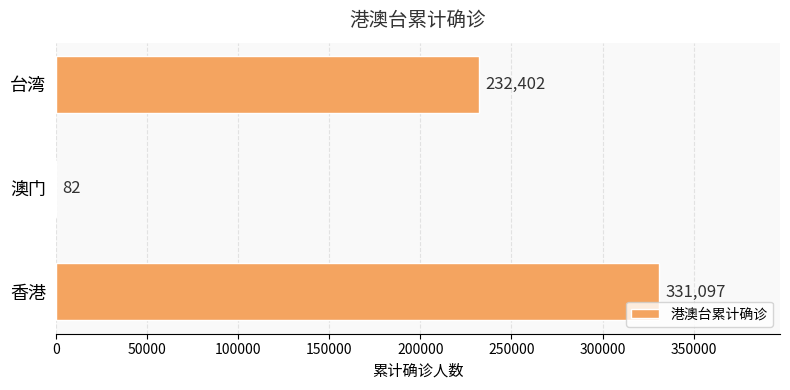

The value at 台湾 is 232402. True or false?

True